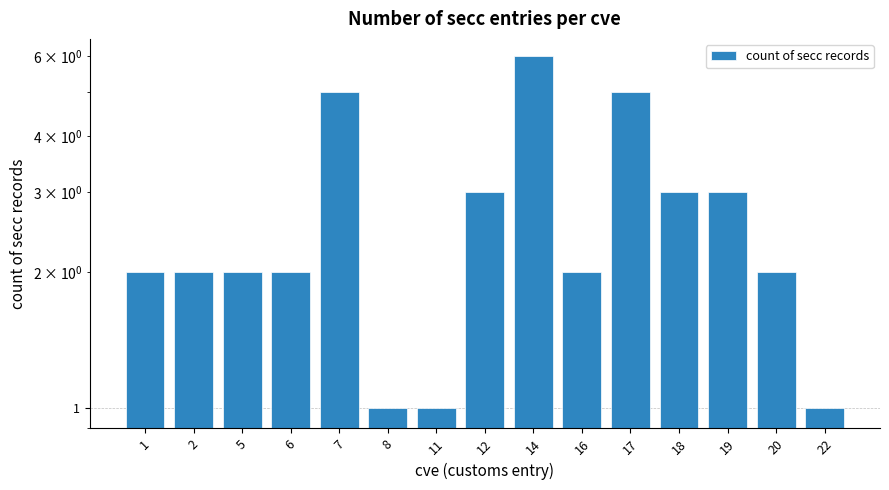

What is the change in value from 6 to 11?

-1